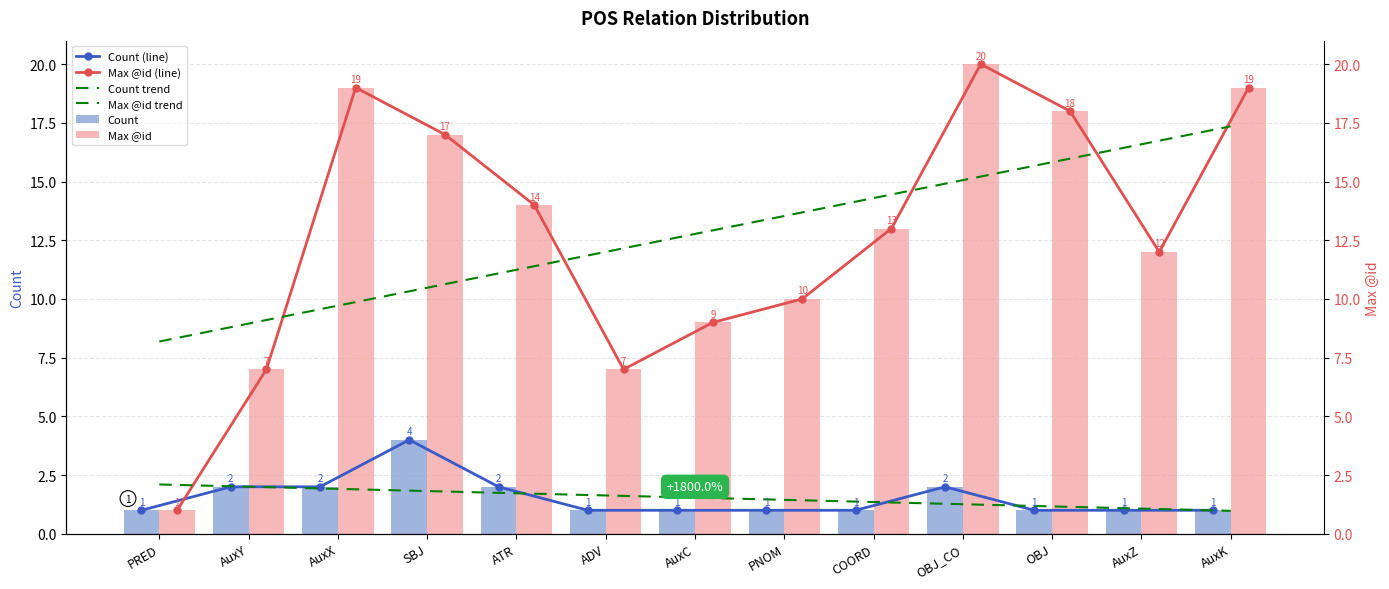

List the series in order of their peak value, lowest first.

Count trend, Count (line), Count, Max @id trend, Max @id (line), Max @id